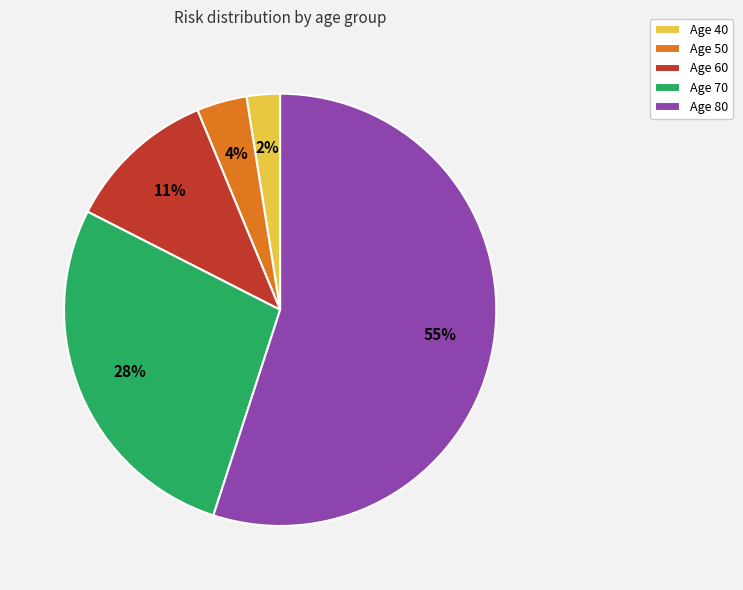

How many segments does this pie chart have?

5